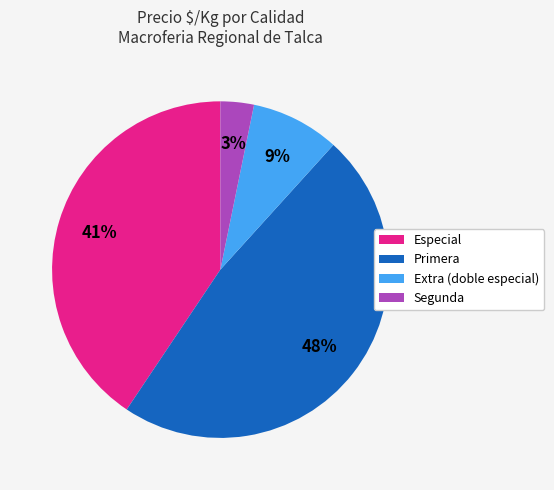

Which category has the smallest portion of the pie?

Segunda